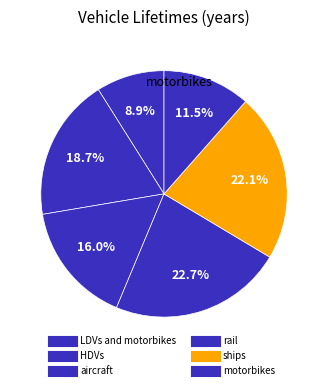

Is HDVs the majority of the pie?

No